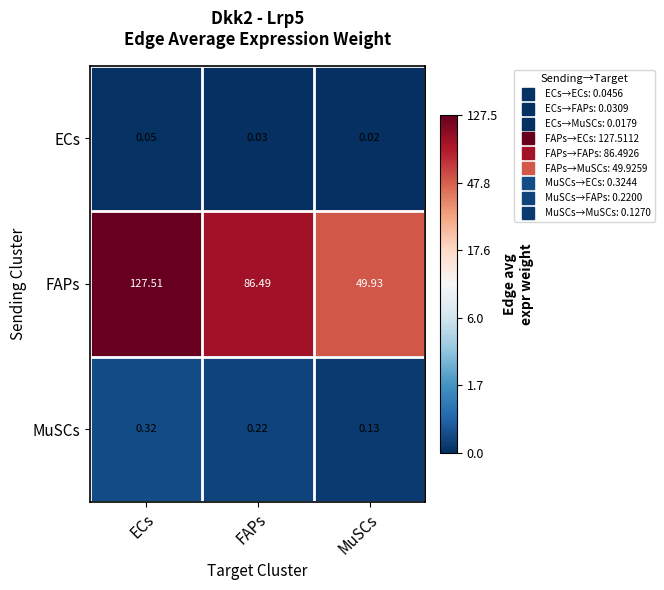

Rank the series by their maximum value, from lowest to highest.

ECs, MuSCs, FAPs